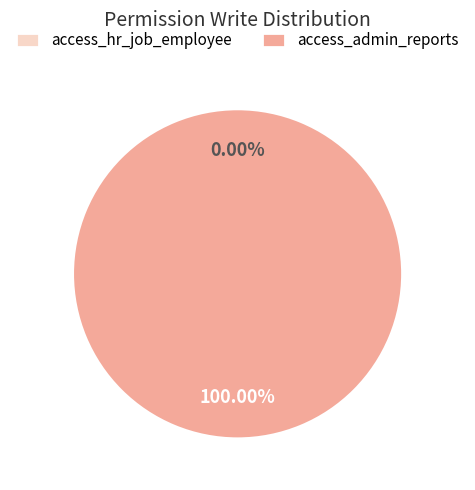

Do access_hr_job_employee and access_admin_reports together represent more than half of the pie?

Yes